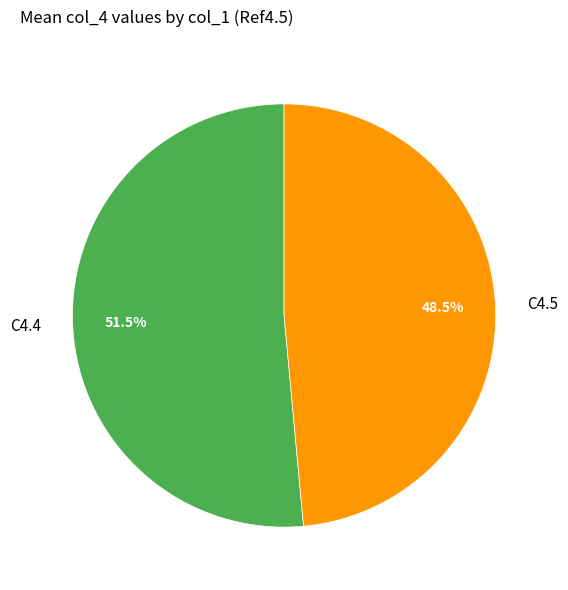

Rank the categories by value from highest to lowest.

C4.4, C4.5